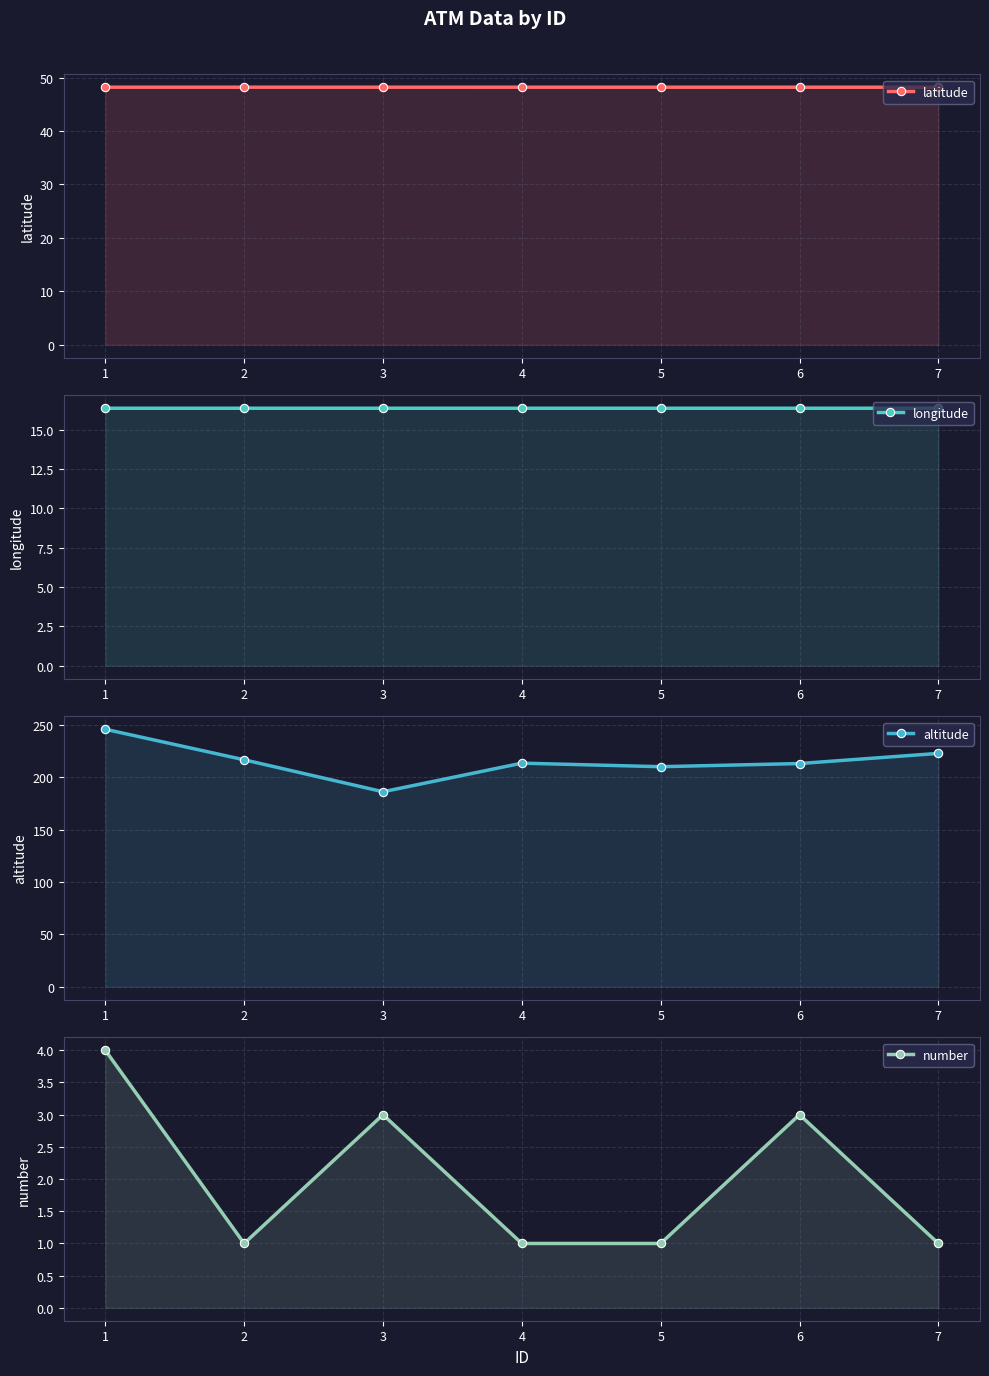

Reading left to right, what are all the values shown in this chart?

latitude: 48.2	48.2	48.2	48.2	48.2	48.2	48.2
longitude: 16.4	16.4	16.4	16.4	16.4	16.4	16.4
altitude: 245.7	216.6	186.1	213.4	210.0	213.0	222.7
number: 4.0	1.0	3.0	1.0	1.0	3.0	1.0